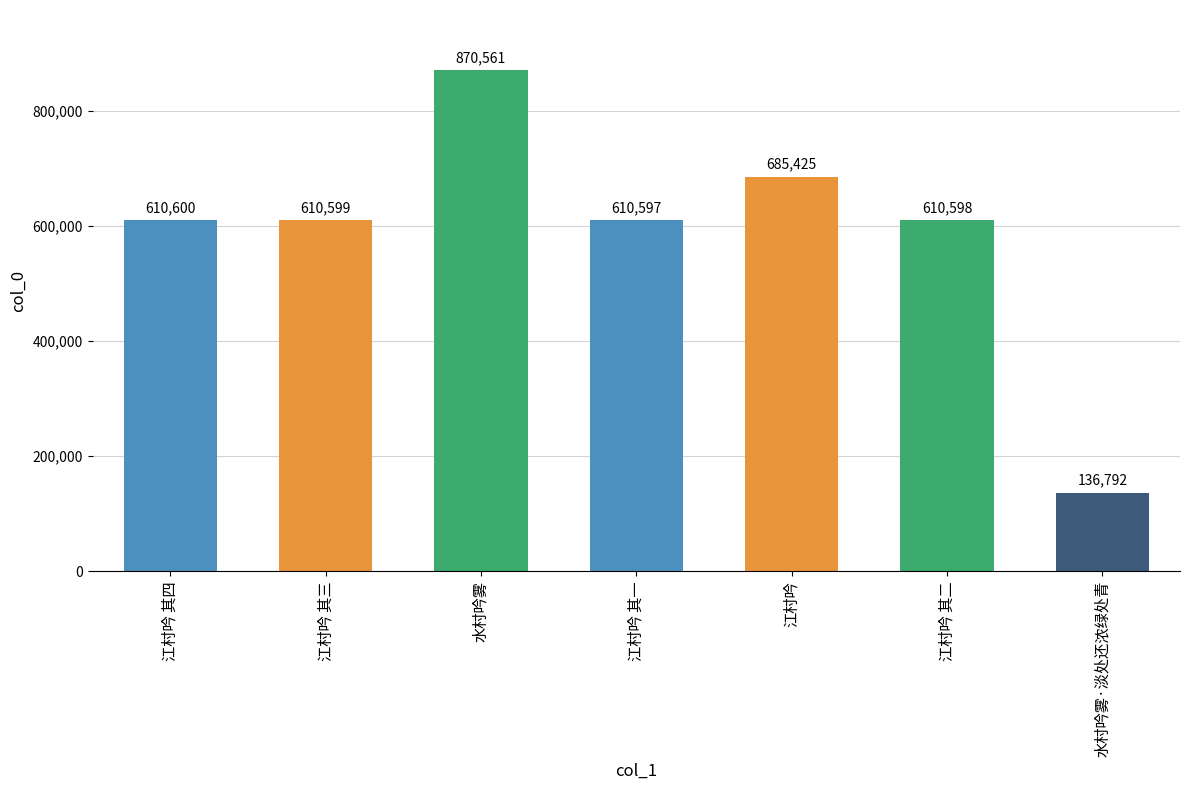

What is the difference between the maximum and minimum values?

733769